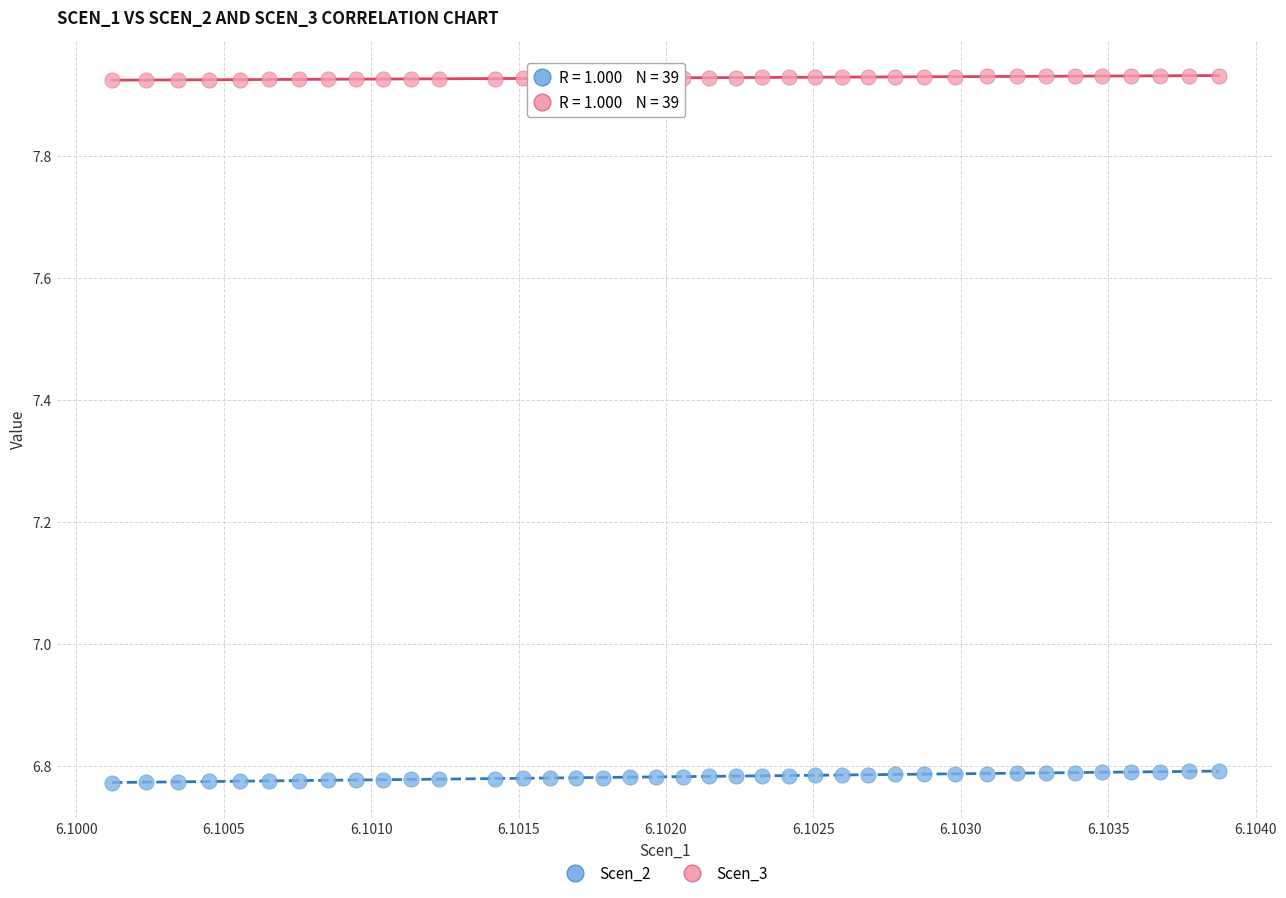

Across all data points, what is the range of Y values (max minus min)?

1.2